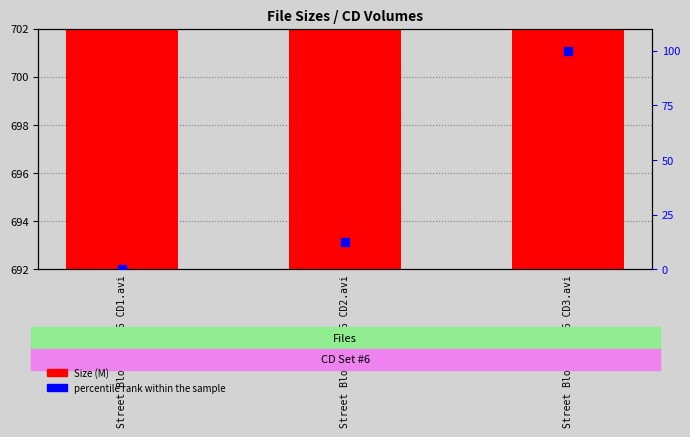

At which category is the sum across all series the highest?

Street Blowjobs #6 CD3.avi